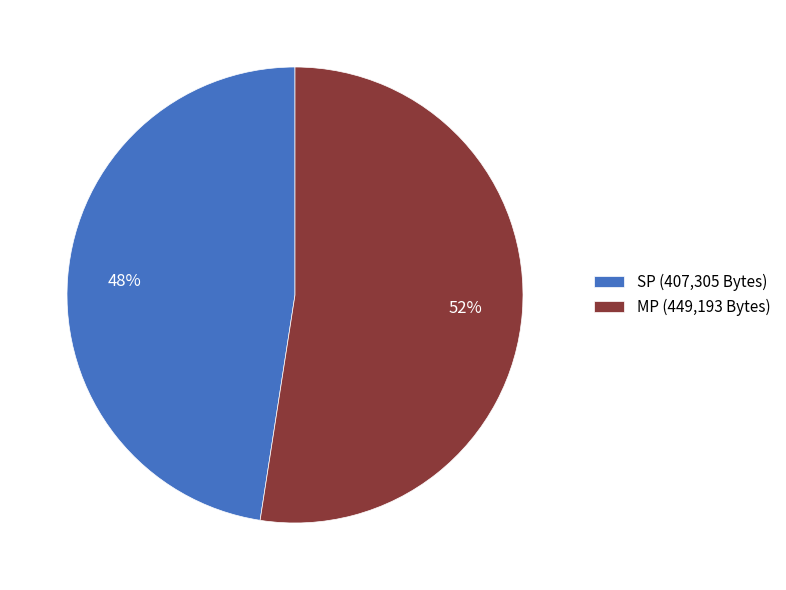

What percentage is the SP slice, to the nearest percent?

48%